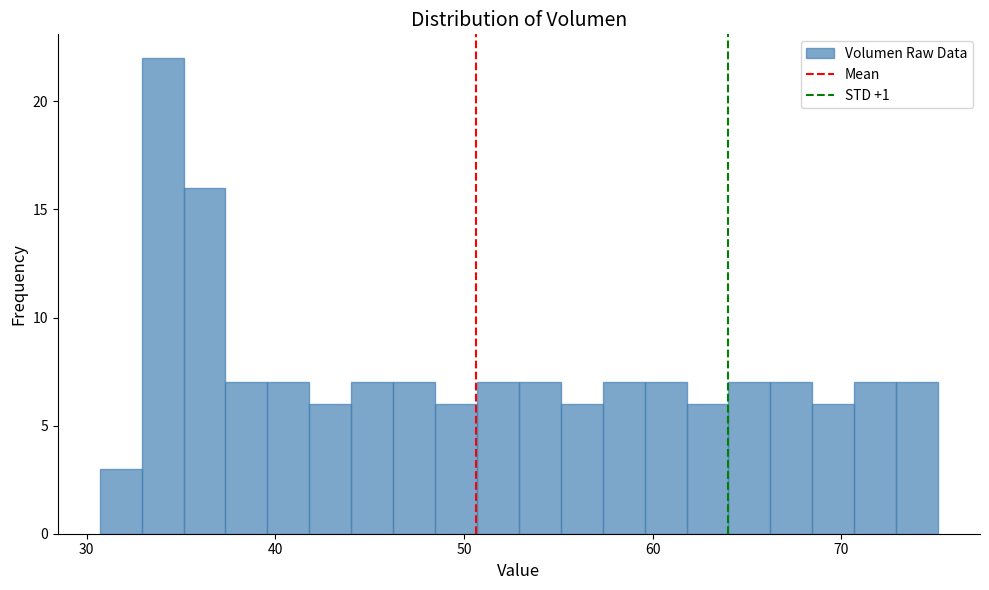

Around what value on the x-axis is the tallest bar? Give the approximate position of its centre, as read against the axis.

34